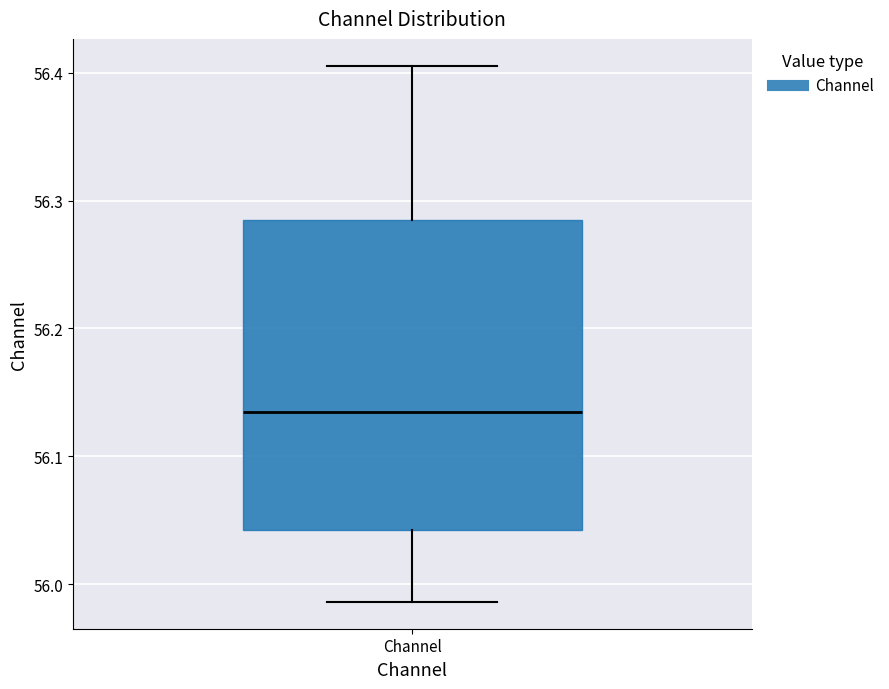

Where is the upper edge of the box for Channel on the y-axis? The values are not printed on the chart, so give them approximately, as read against the axis.

56.28